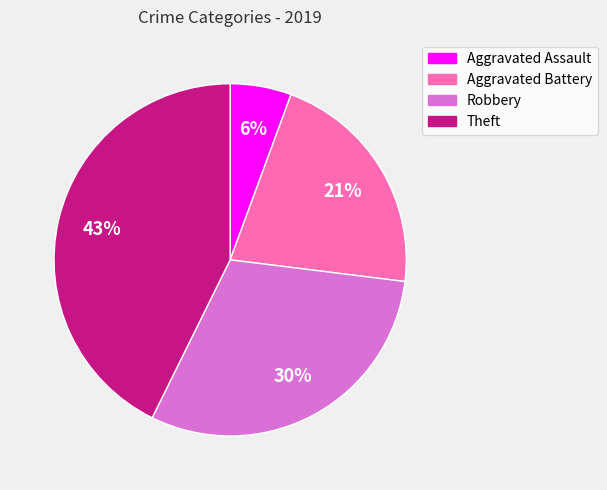

Is there a majority slice in this chart?

No